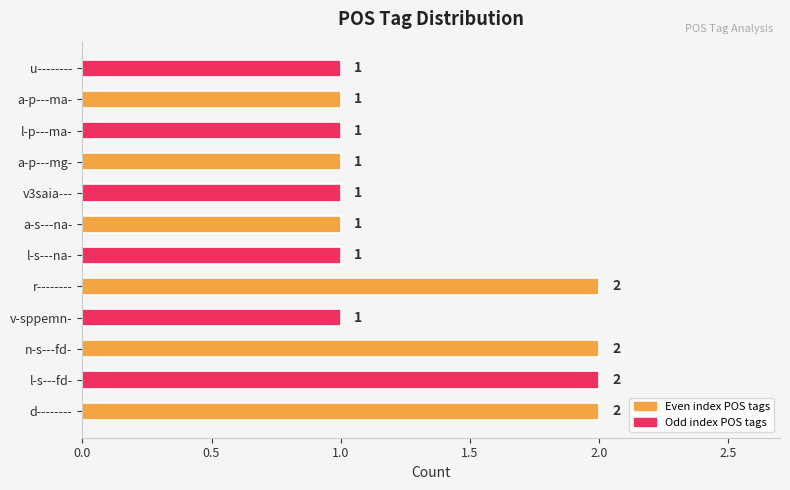

What is the sum of all values?

16